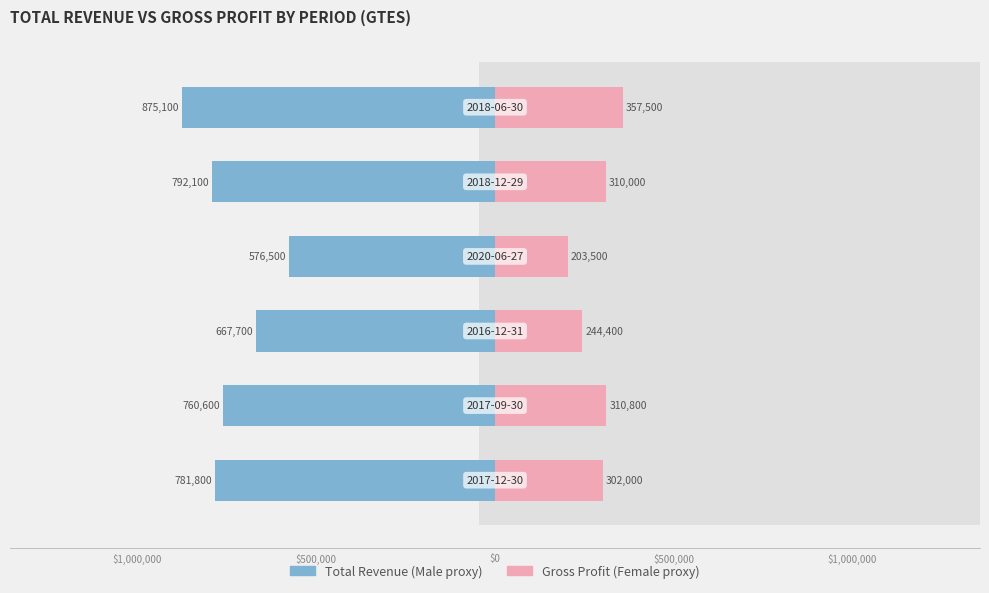

What is the difference between the highest and lowest values at $1,000,000?

1071400